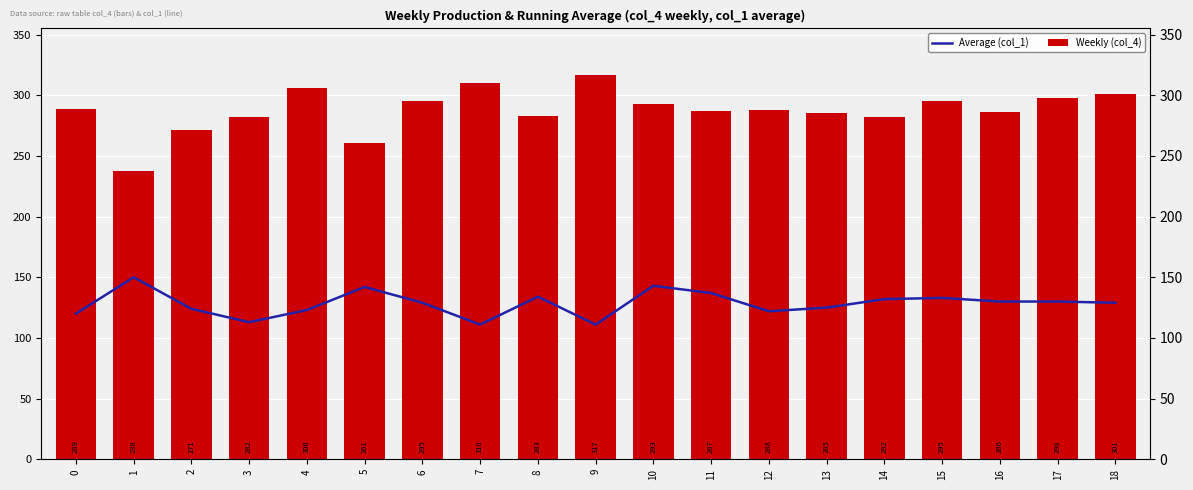

Which label corresponds to the largest value in the chart?

9